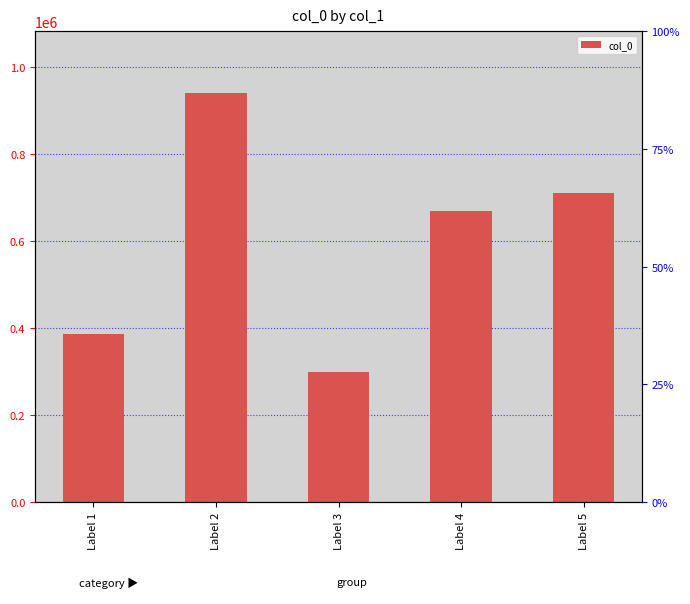

Approximately how many times larger is the value at Label 5 compared to Label 4?

1.1